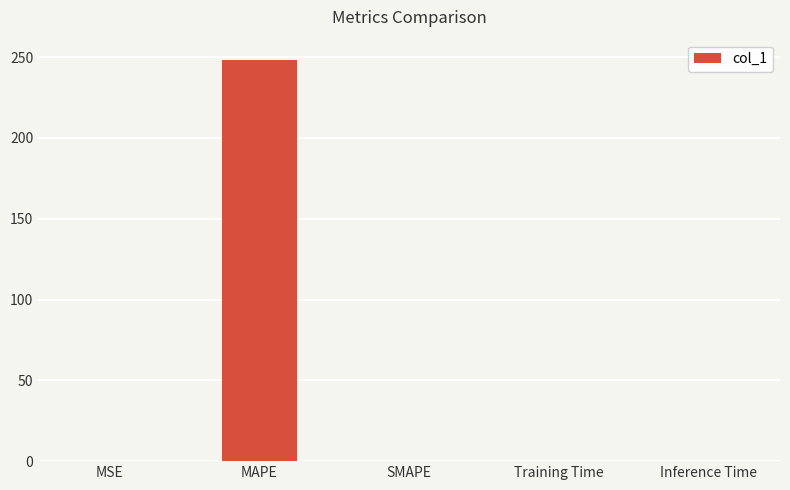

Which has a higher value, Inference Time or MAPE?

MAPE